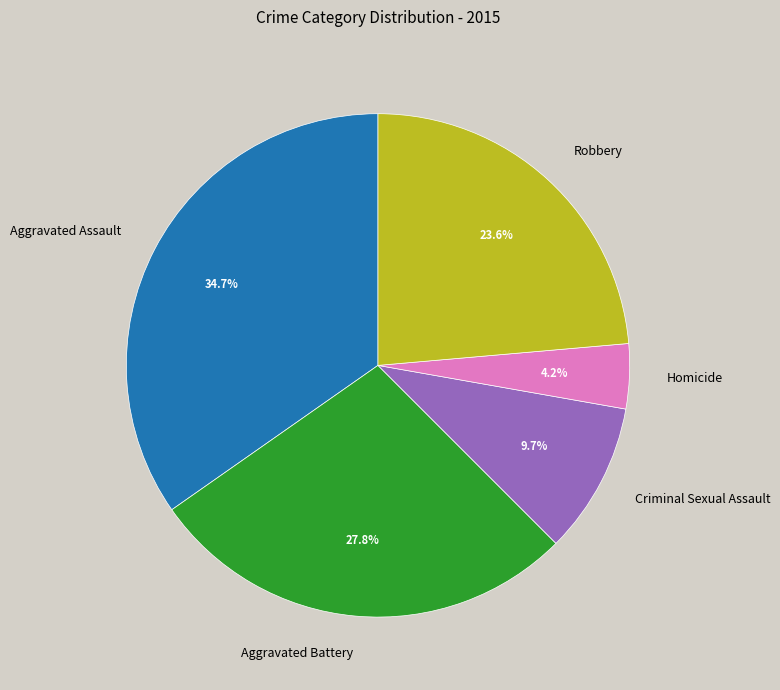

What is the smallest slice in the pie chart?

Homicide